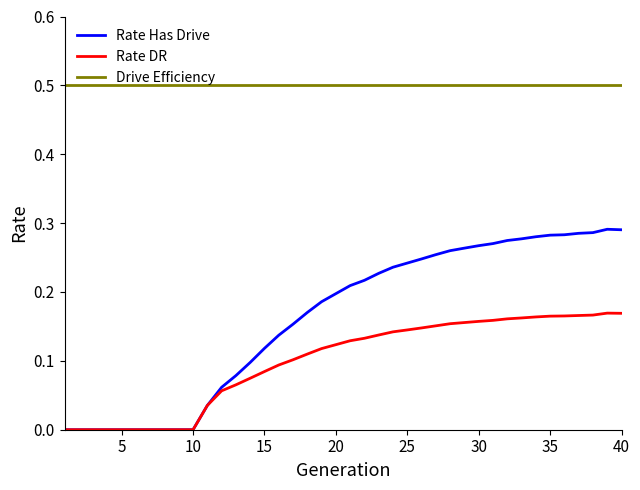

Which series has the largest range (max minus min)?

Rate Has Drive